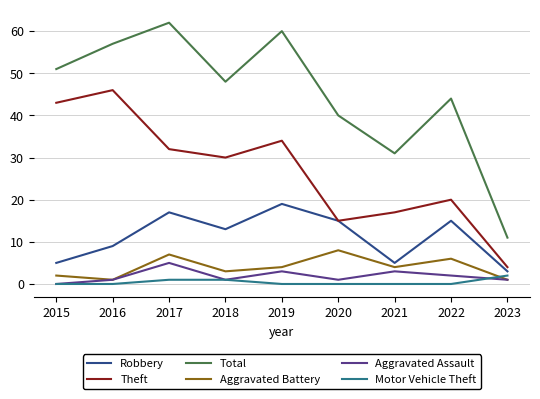

What are all the series names shown in the legend?

Robbery, Theft, Total, Aggravated Battery, Aggravated Assault, Motor Vehicle Theft